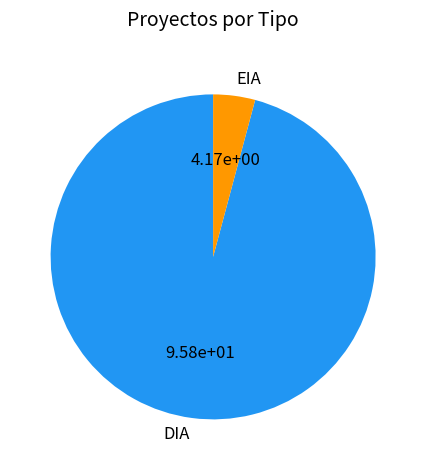

What is the majority slice?

DIA